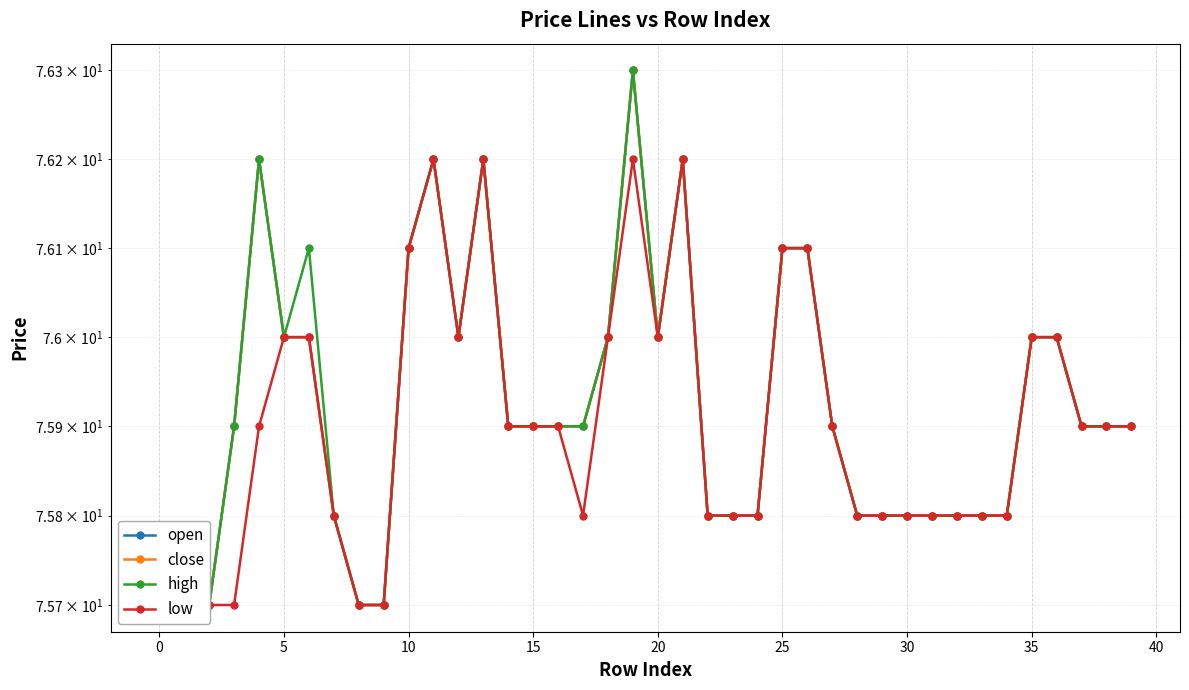

Count the number of data series in this chart.

4